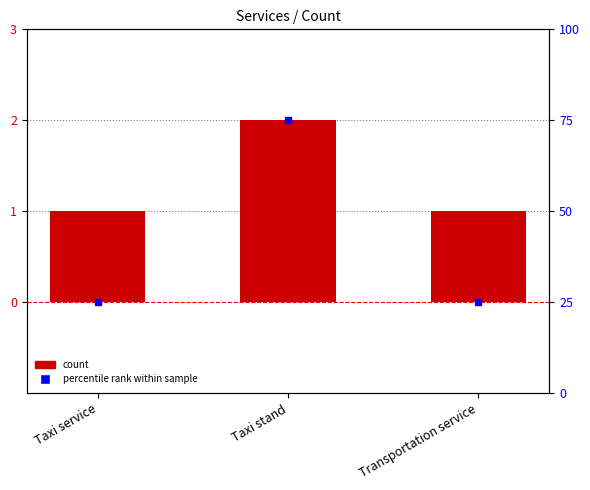

Is it true that the value at Taxi stand is 2?

True